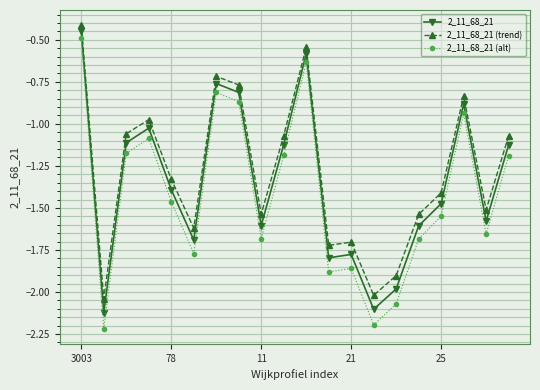

What is the minimum value shown in the chart?

-2.2